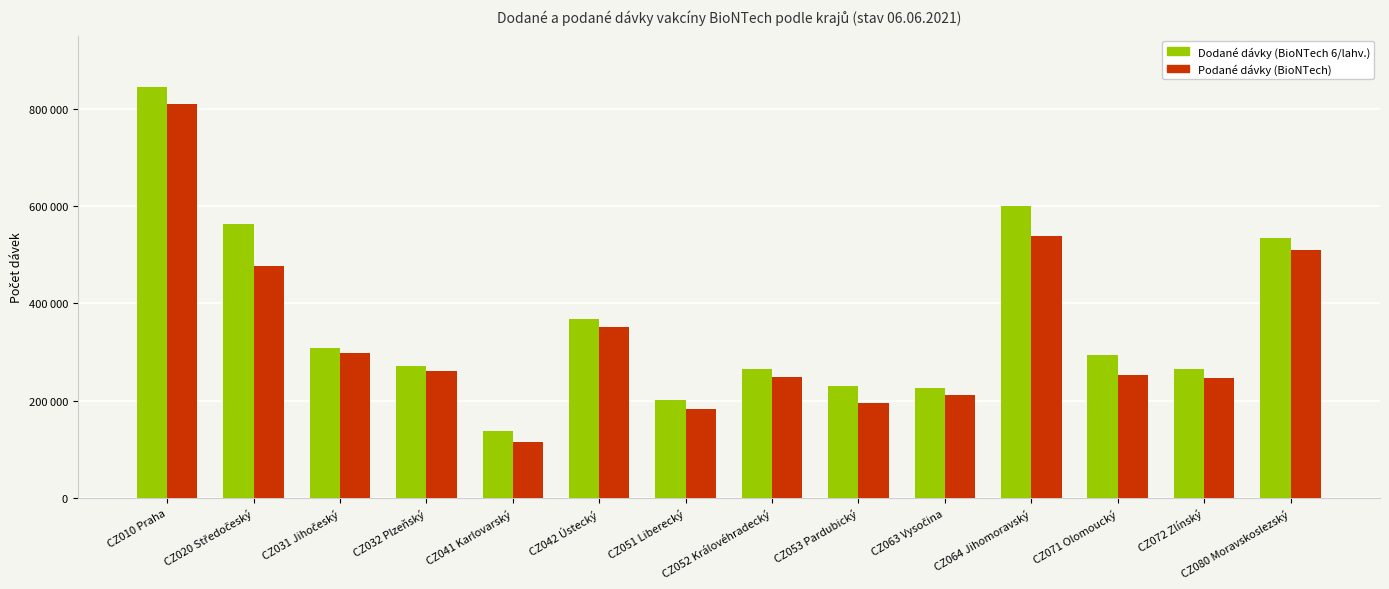

Does the chart contain any negative values?

No